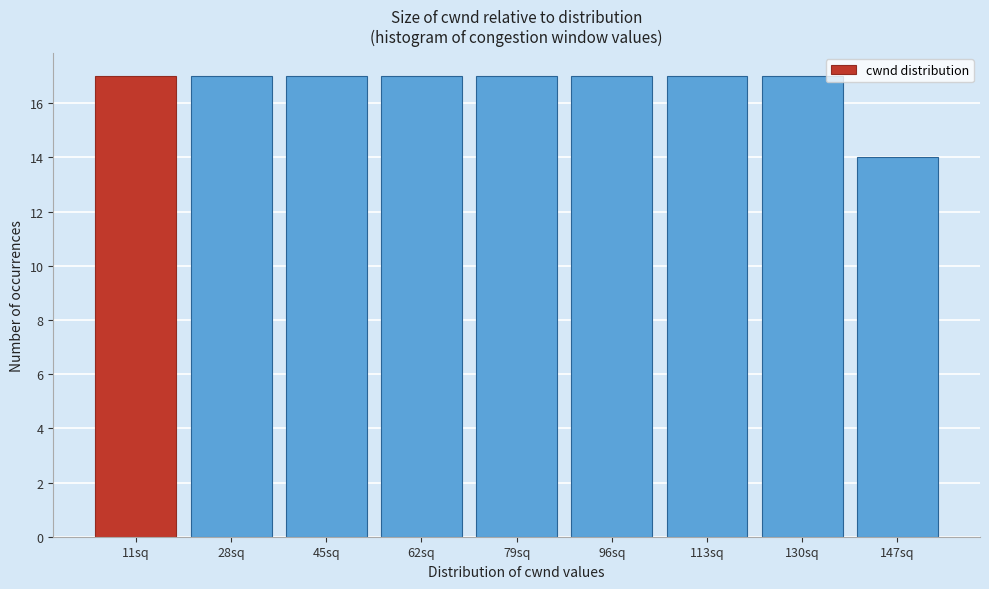

Reading left to right, list all the values displayed in this chart.

17	17	17	17	17	17	17	17	14